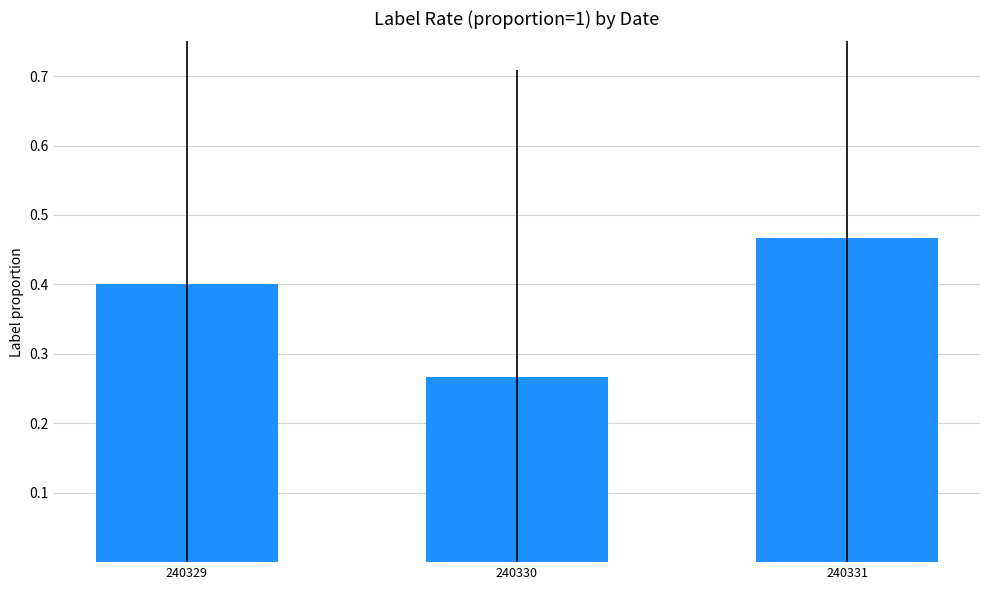

What is the sum of all values?

1.1